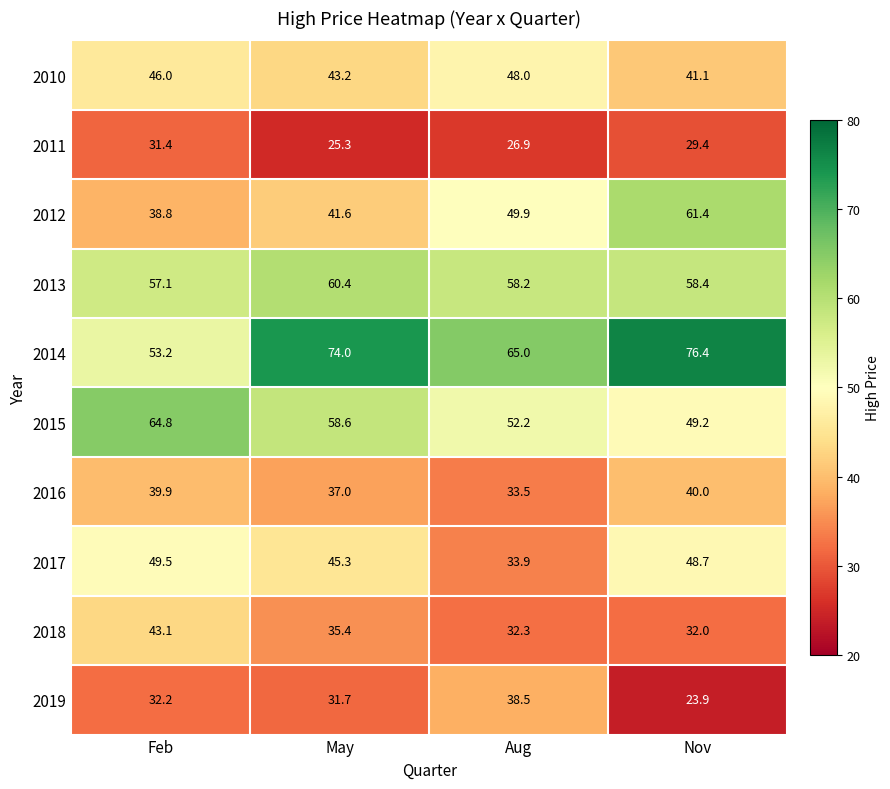

Rank the series at Nov from lowest to highest value.

2019, 2011, 2018, 2016, 2010, 2017, 2015, 2013, 2012, 2014